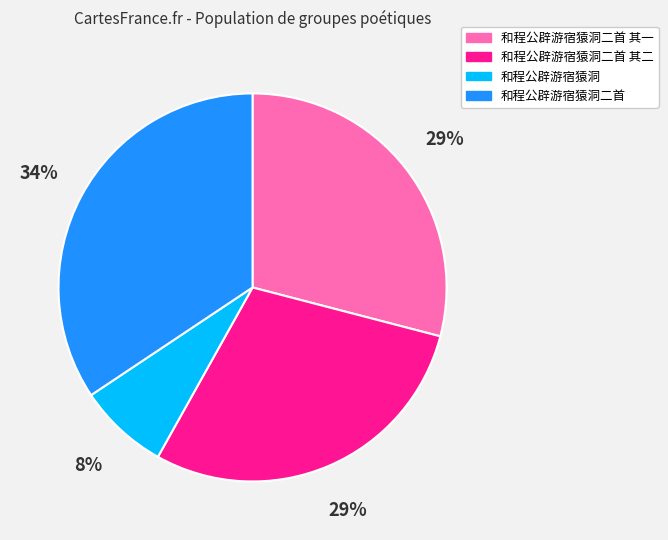

To the nearest percent, what is the average slice percentage?

25%